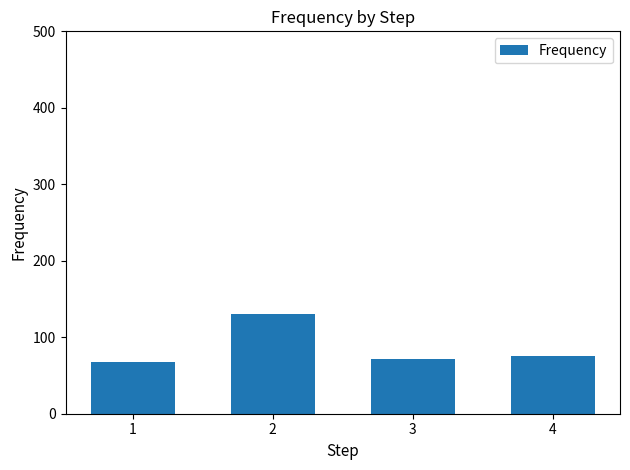

What is the ratio of the value at 2 to the value at 1?

1.9